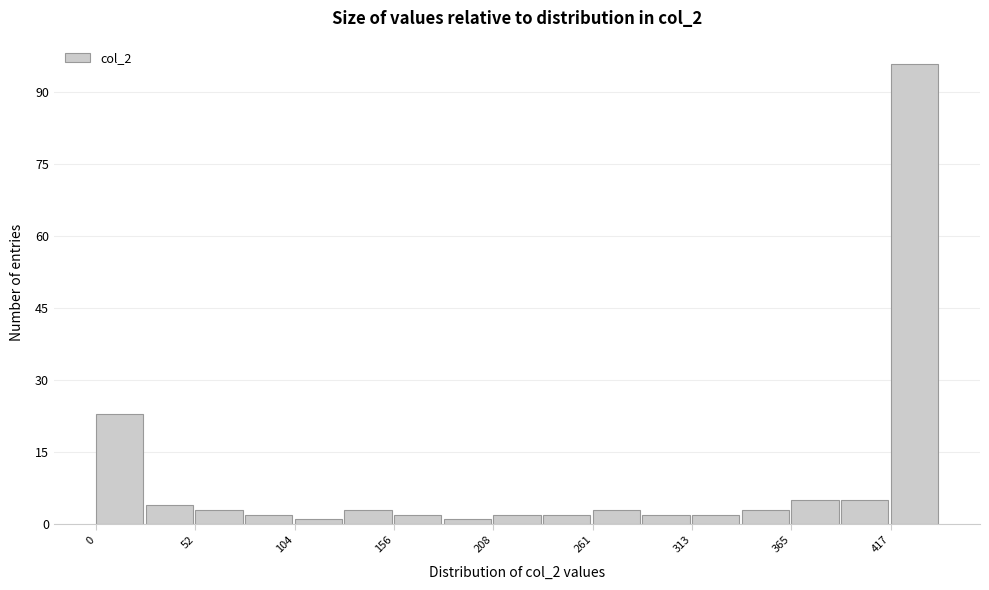

Around what value on the x-axis is the tallest bar? Give the approximate position of its centre, as read against the axis.

430